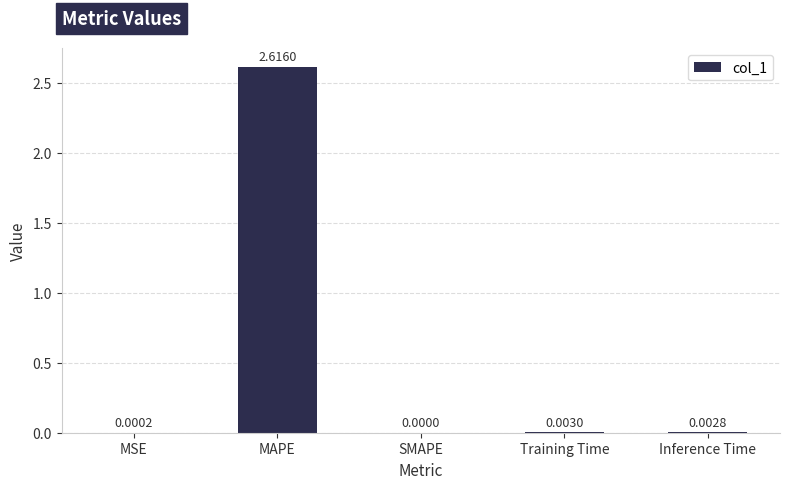

Which category has the highest value across all series?

MAPE